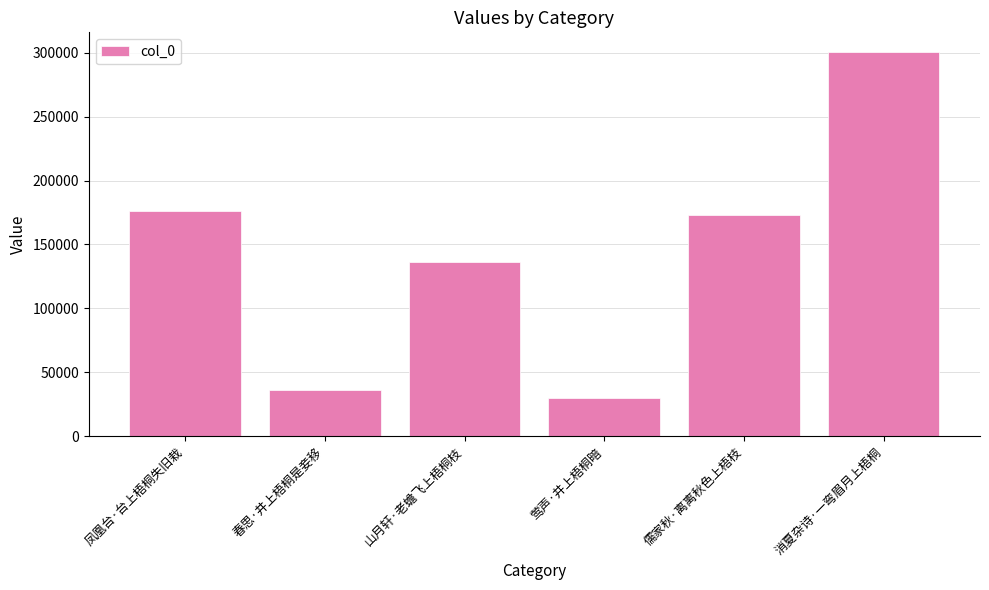

What is the value of the 1st bar from the left?

176344